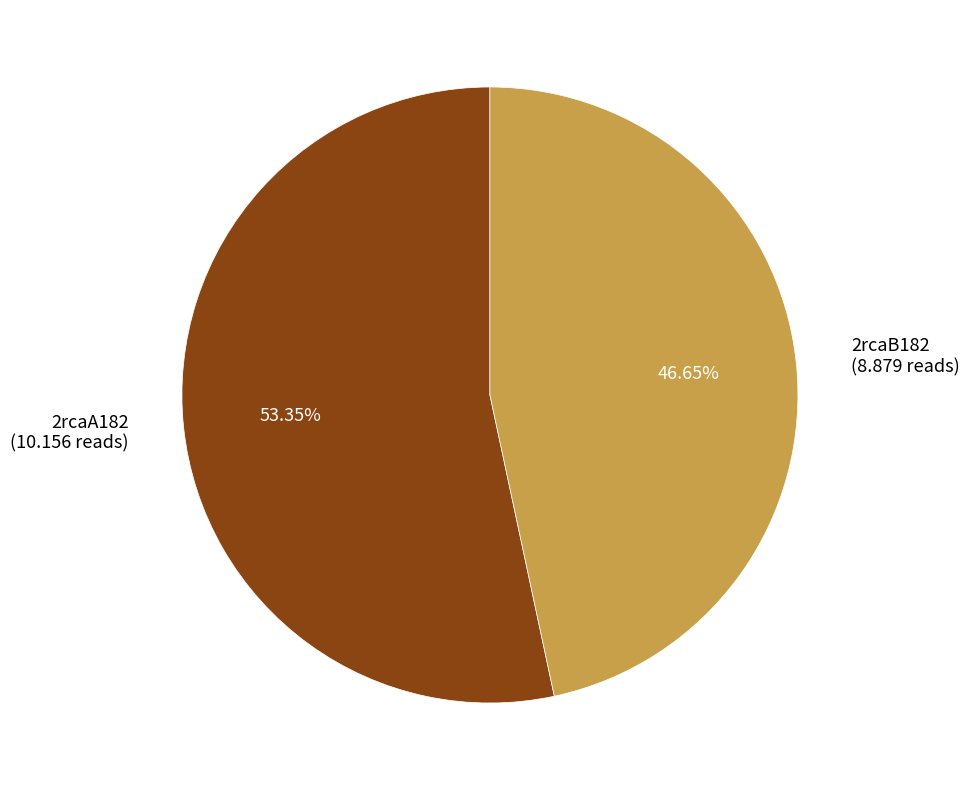

Which category has the biggest portion of the pie?

2rcaA182